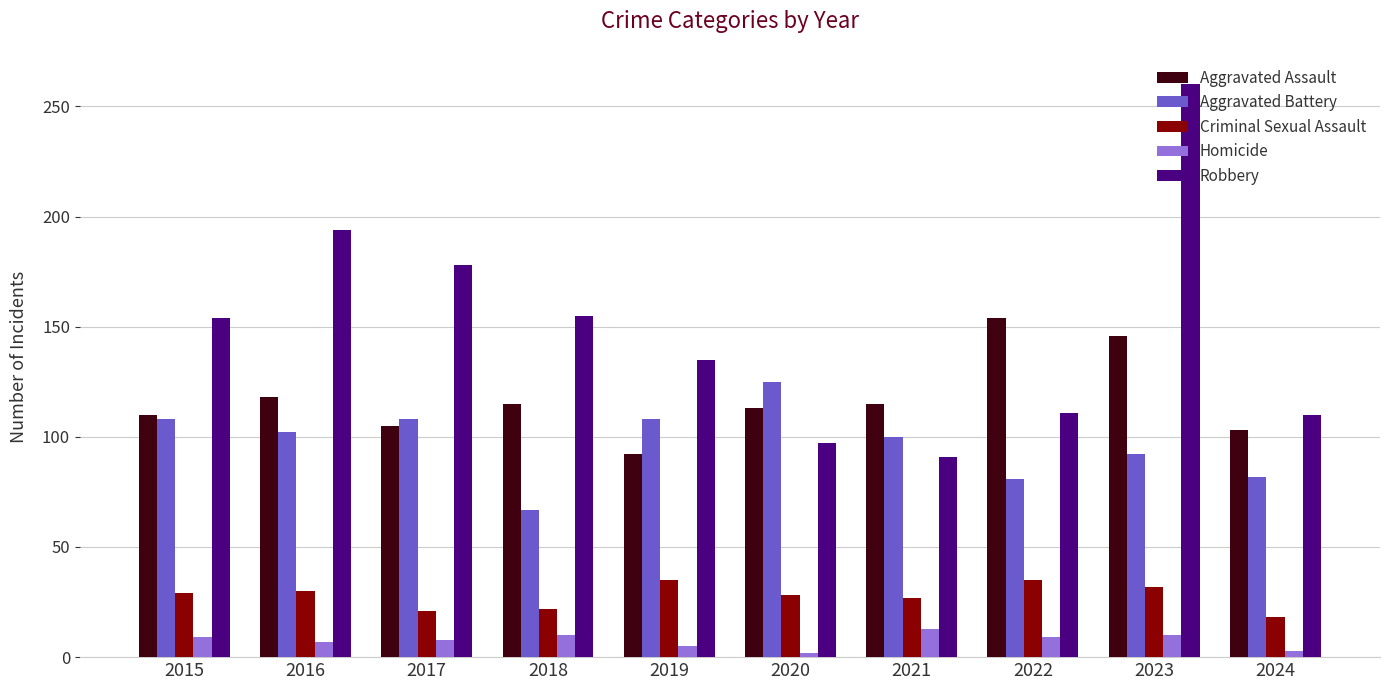

The Robbery series shows 211 at 2015. True or false?

False